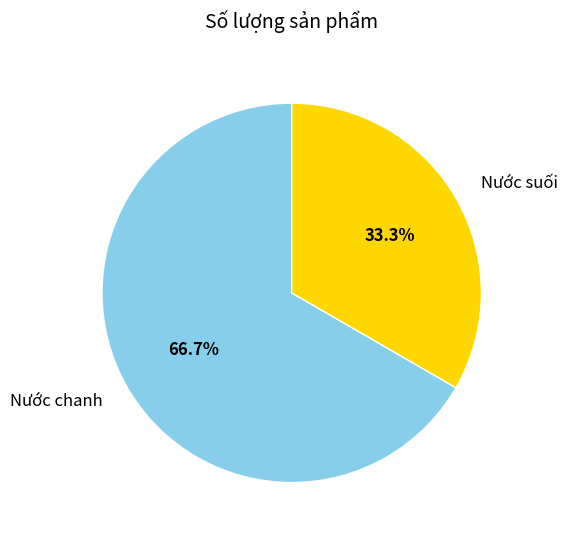

To the nearest percent, what is the difference between the Nước suối and Nước chanh slice percentages?

33%